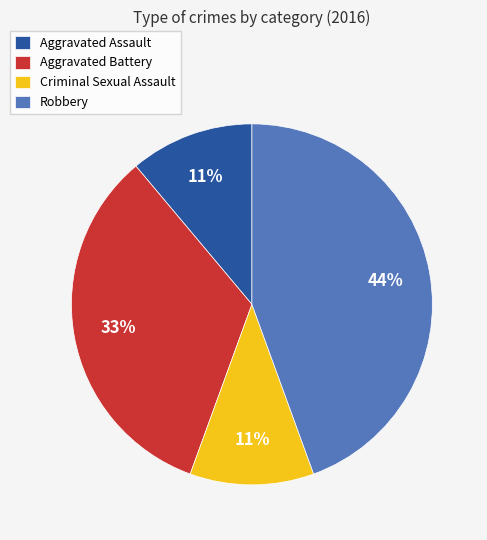

To the nearest percent, what is the difference between the largest and smallest slice percentages?

33%